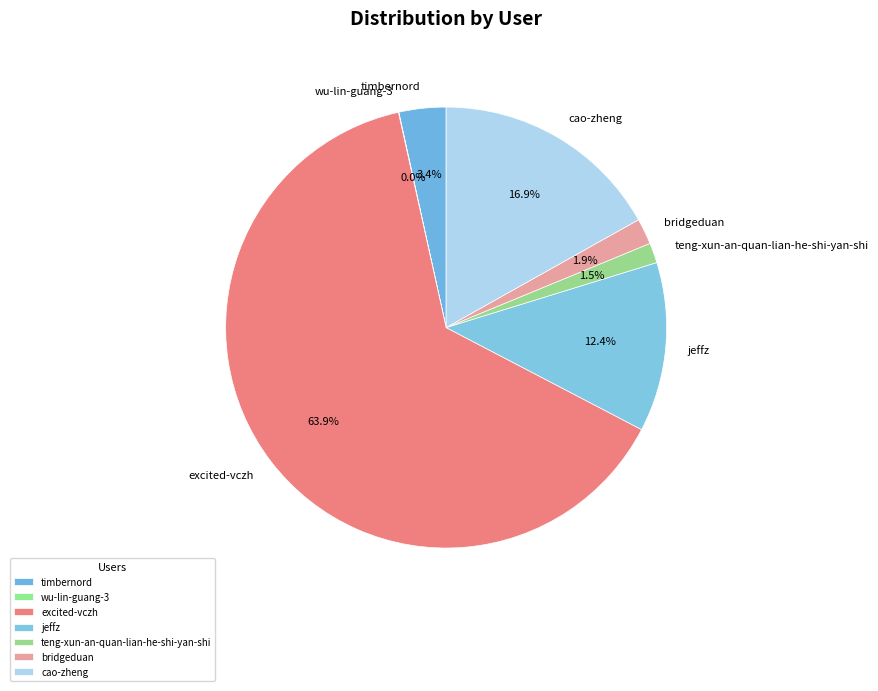

Which category has the smallest portion of the pie?

wu-lin-guang-3